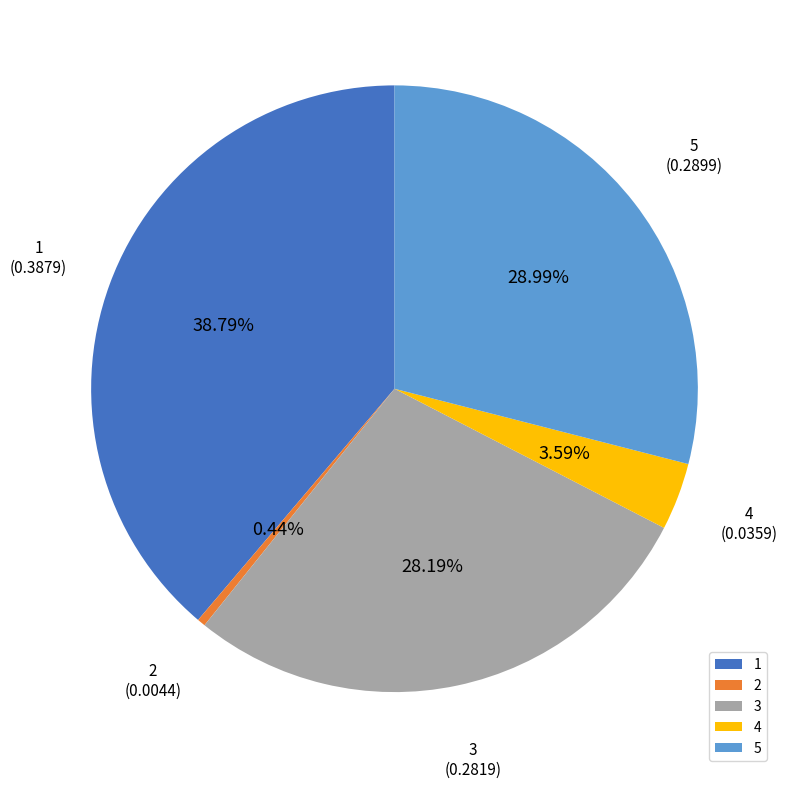

Which slice is the smallest?

2